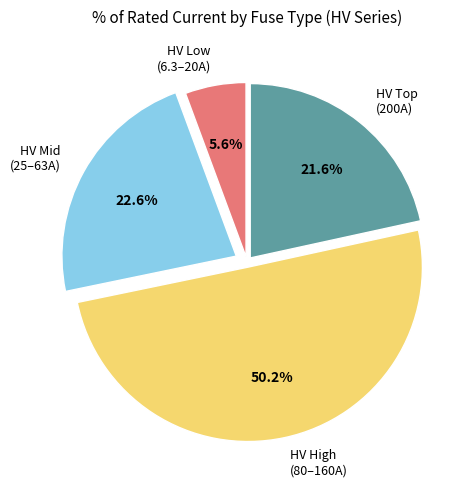

Which has a higher value, HV High (80–160A) or HV Mid (25–63A)?

HV High (80–160A)